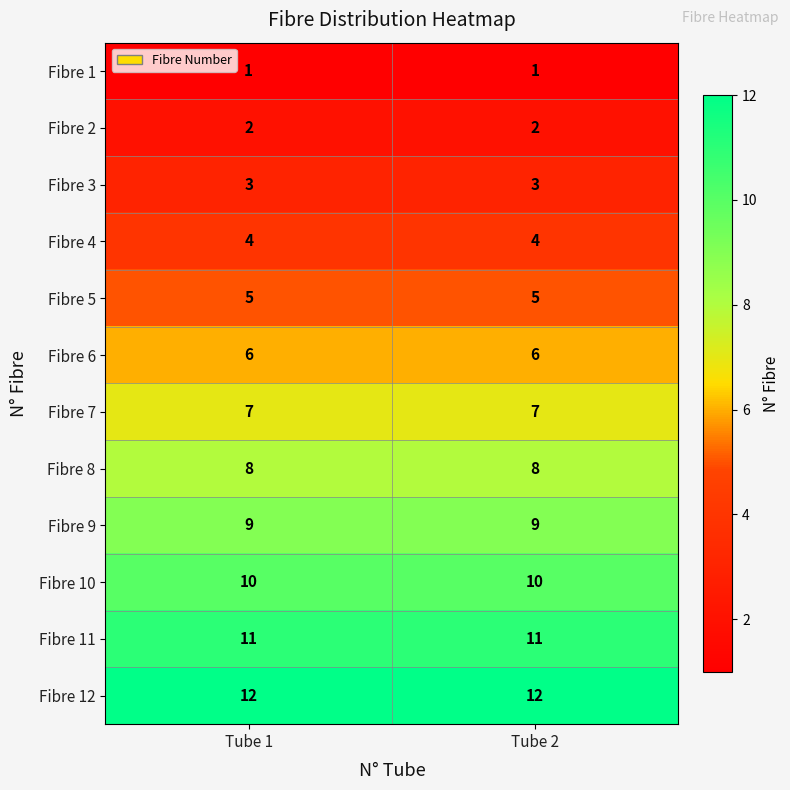

What is the total value across all series at Tube 2?

78